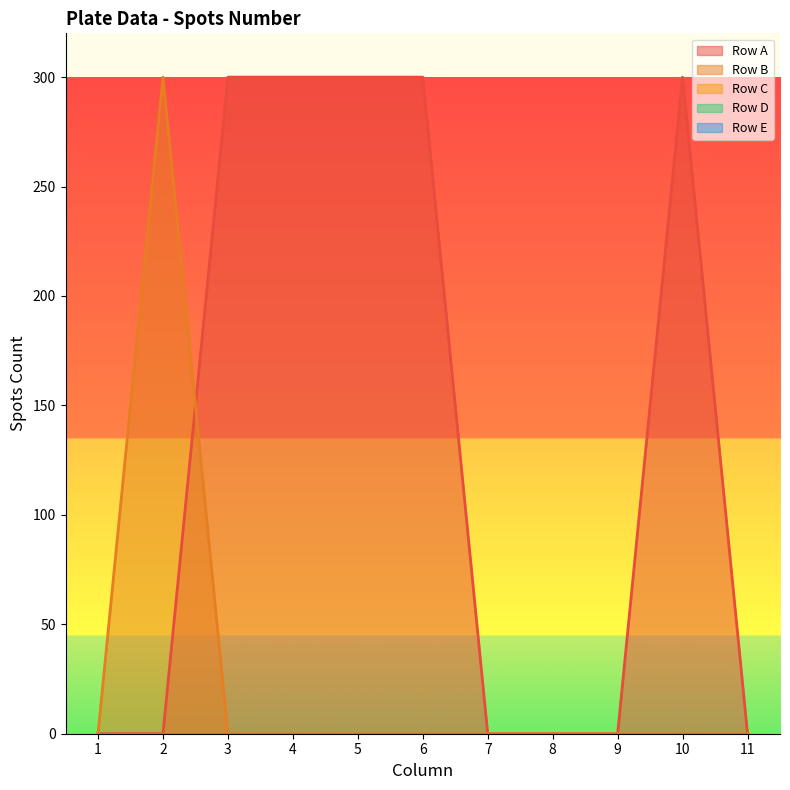

At how many categories does at least one series exceed 278?

6